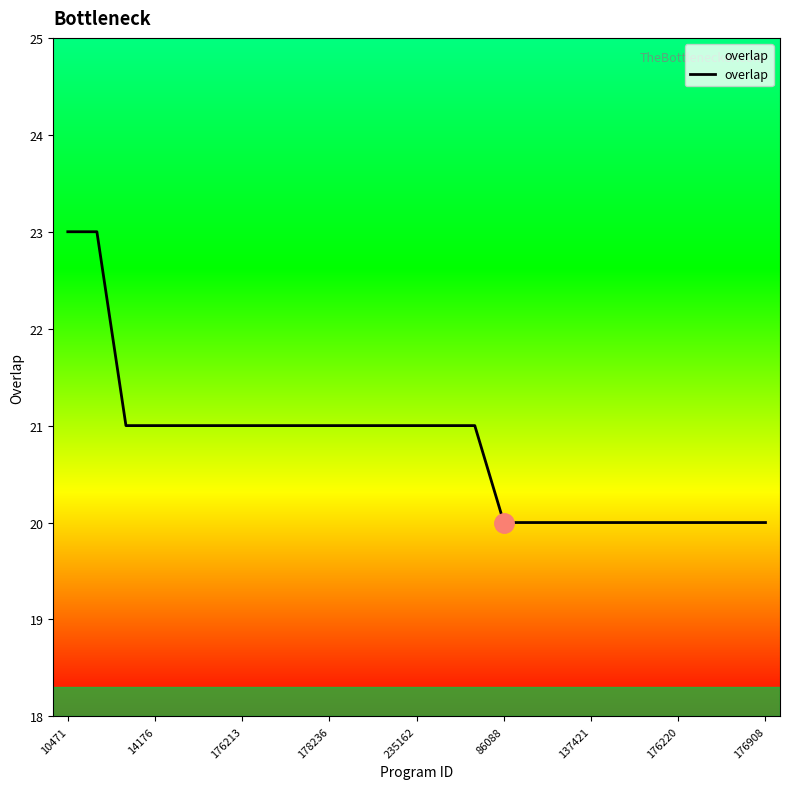

What is the greatest value displayed?

23